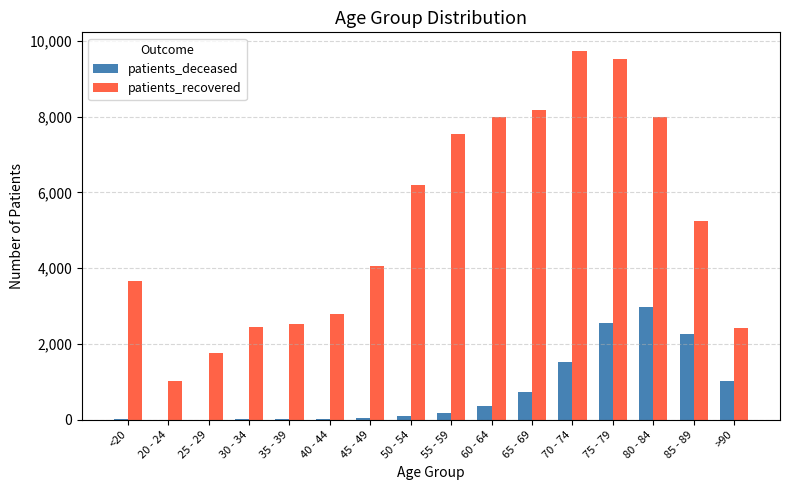

What is the highest value of the patients_deceased series?

2972